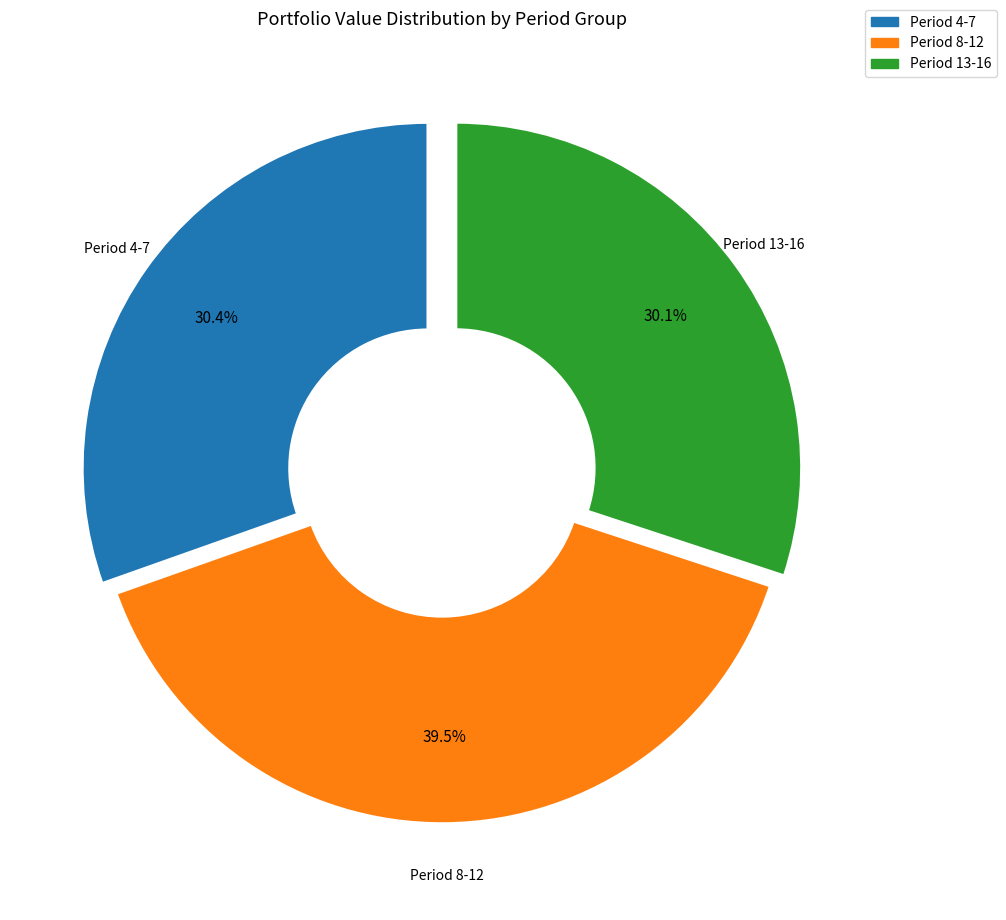

Is there any slice that represents more than half of the pie?

No